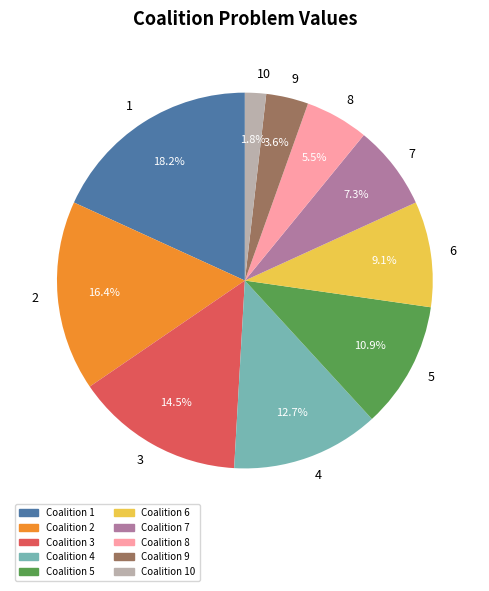

Does any single category account for the majority?

No